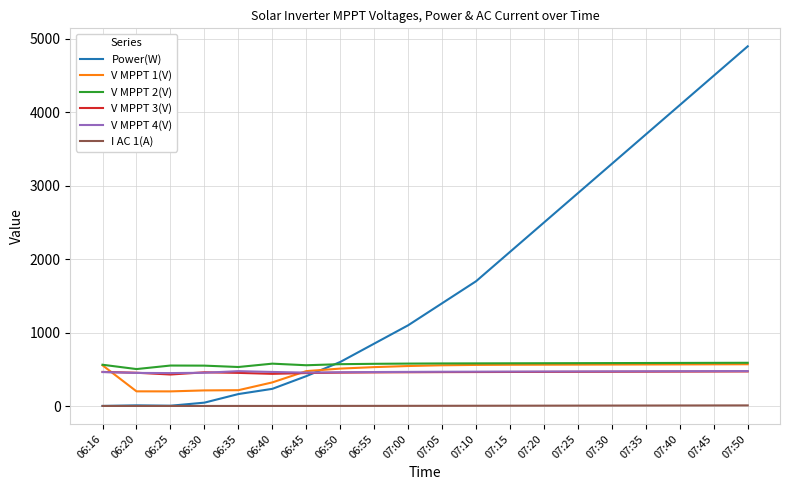

Which series has the largest total across all categories?

Power(W)